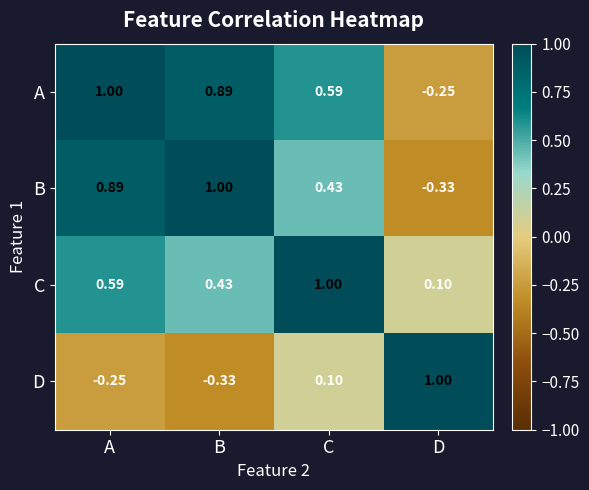

Is the value of D at B greater than the value of A at B?

No